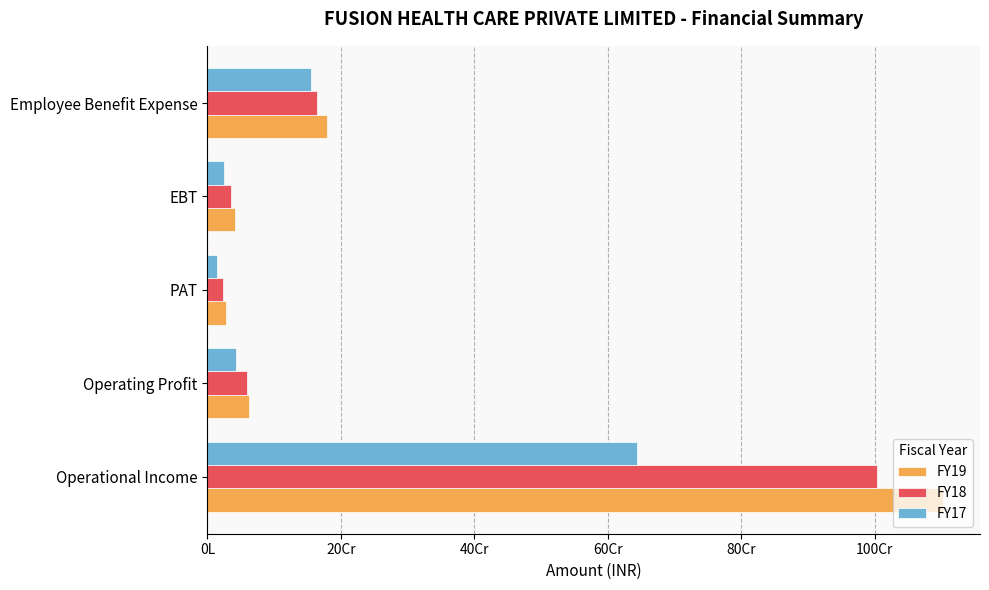

What are all the series names shown in the legend?

FY19, FY18, FY17